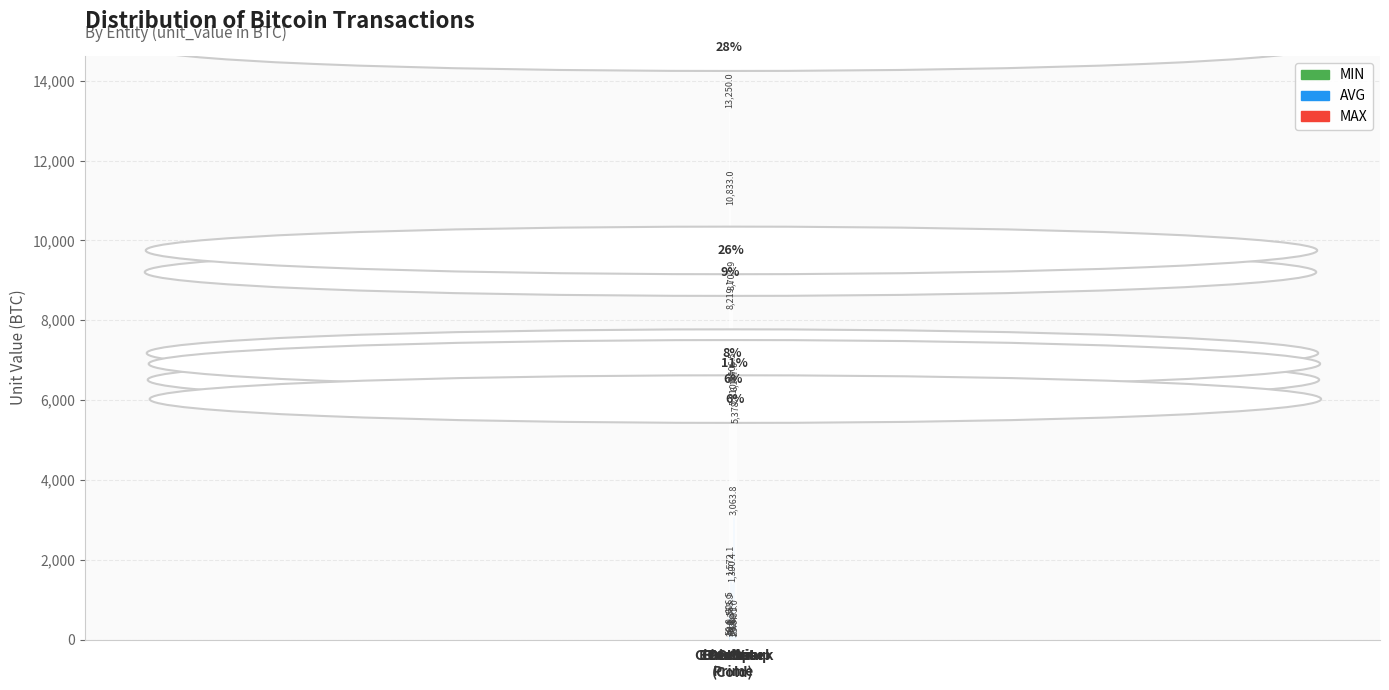

Which series has the largest range (max minus min)?

MIN